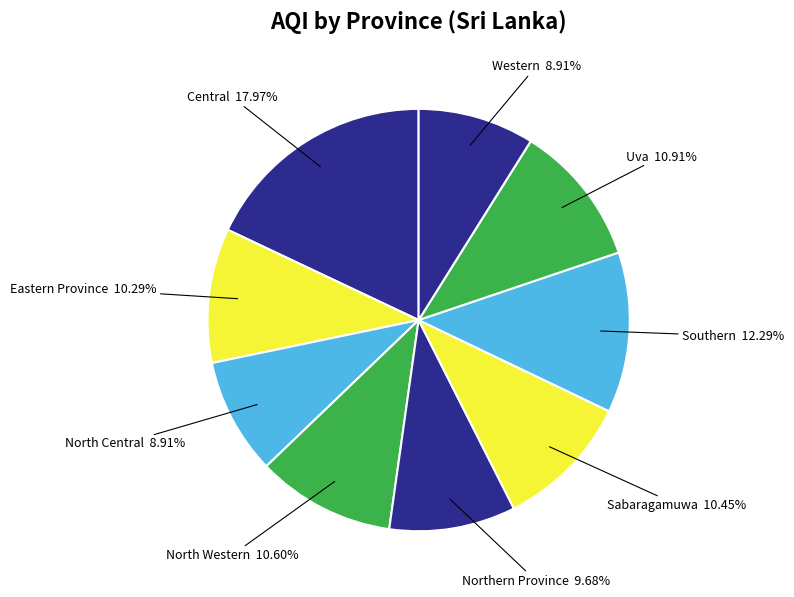

What is the largest slice in the pie chart?

Central